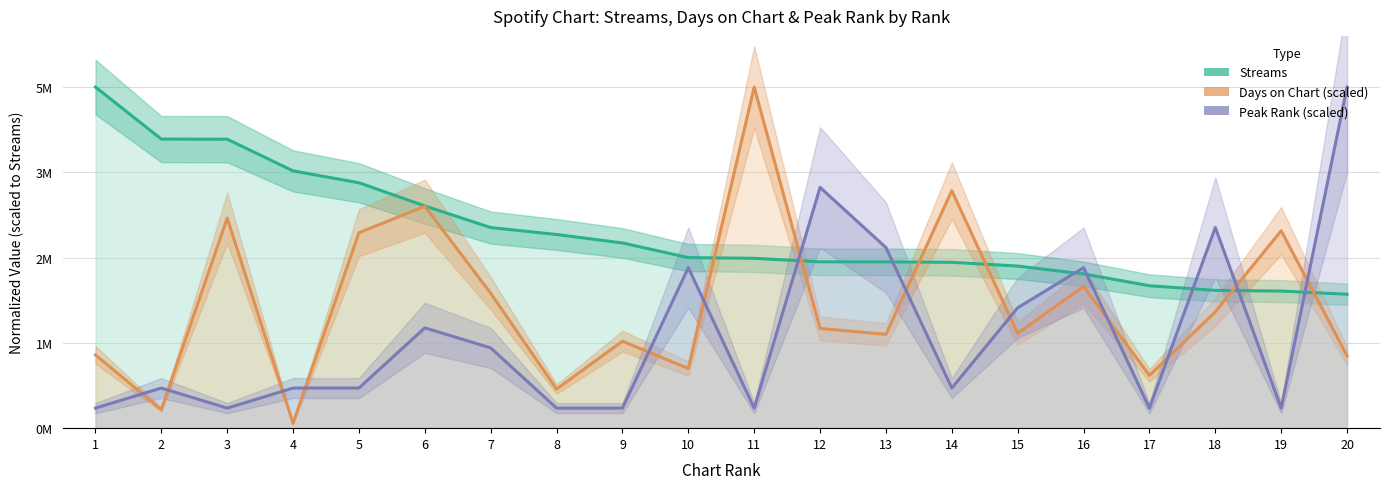

What is the highest value of the Days on Chart series?

5312739.0